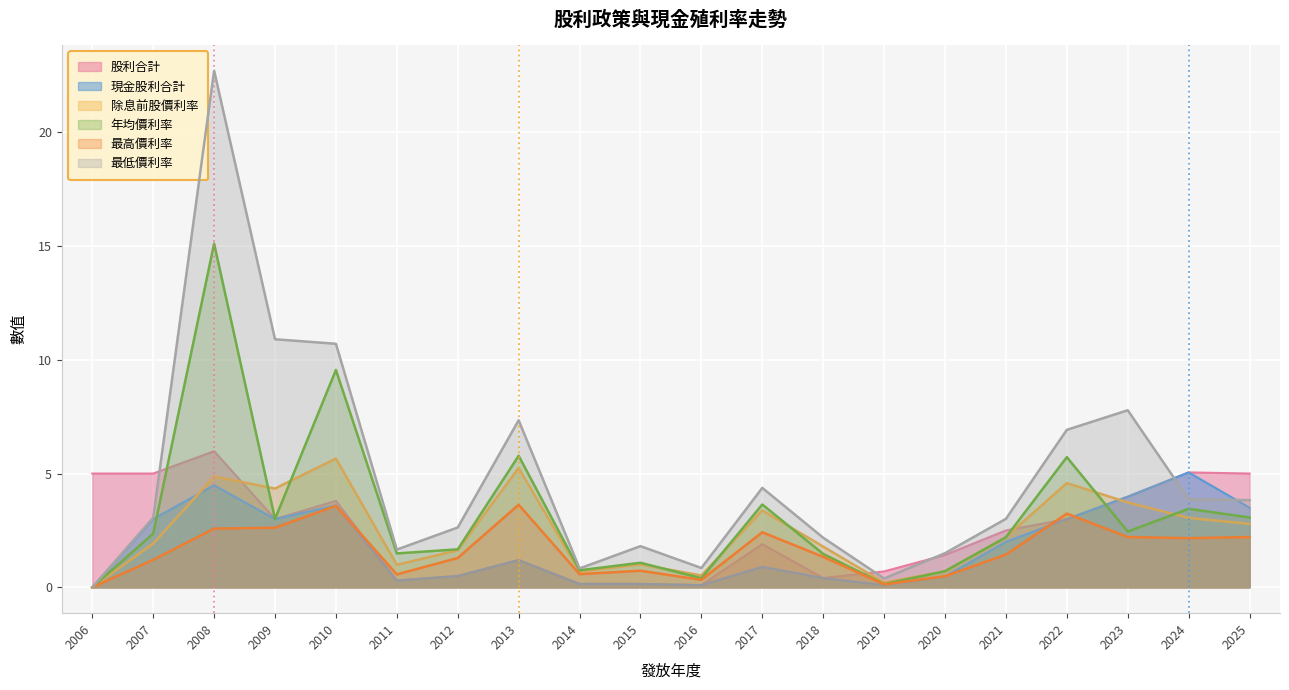

What is the average value of the 最低價利率 series?

4.8